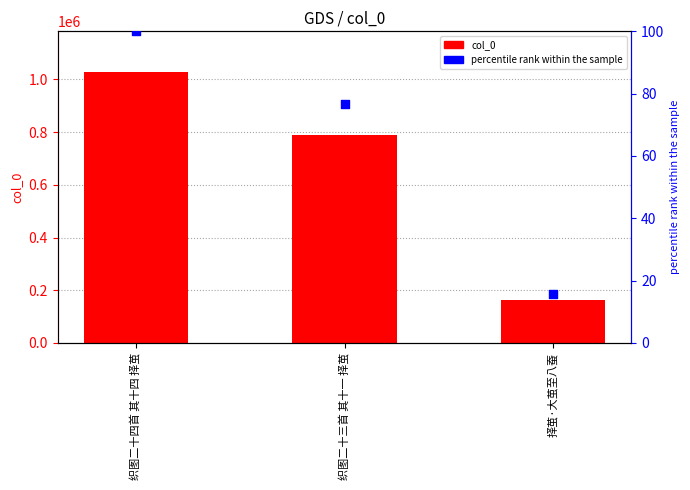

Which series has the widest spread of Y values?

col_0